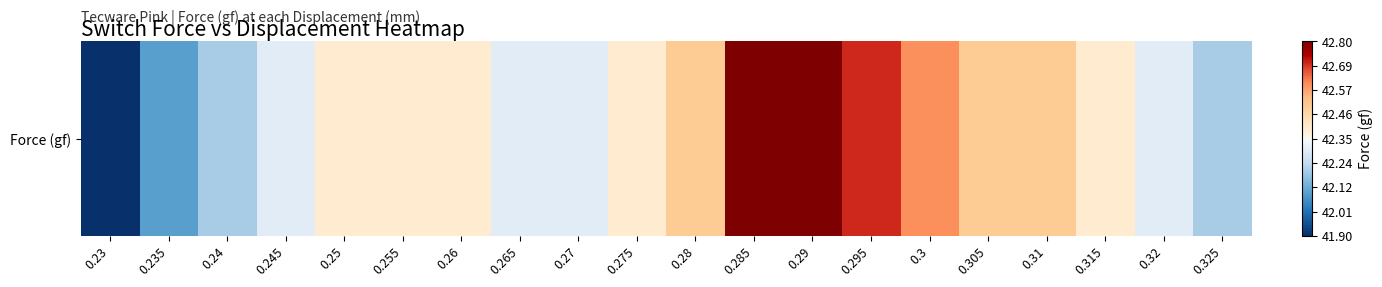

What is the change in value from 0.24 to 0.275?

+0.2